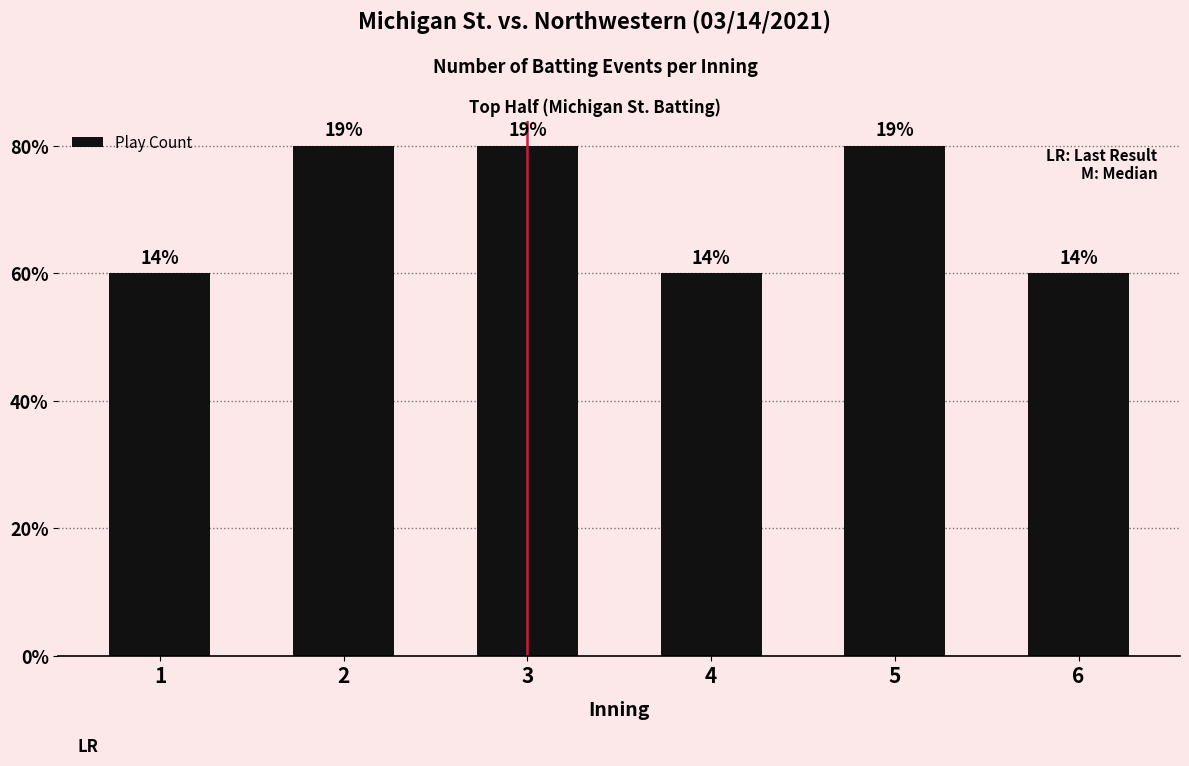

At which category does the chart reach its minimum across all series?

1